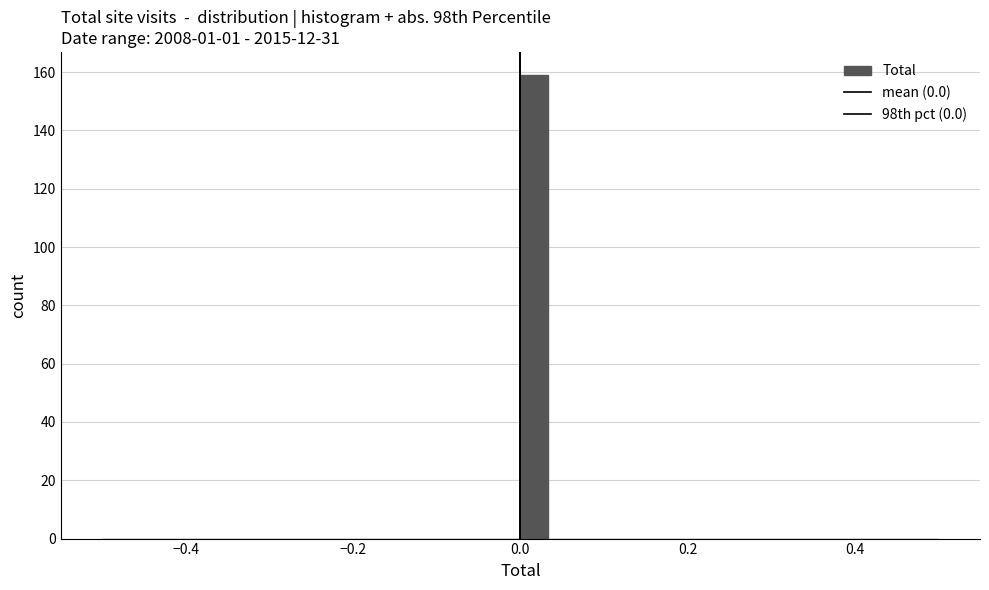

Read against the x-axis, roughly where is the centre of the tallest bar?

0.02